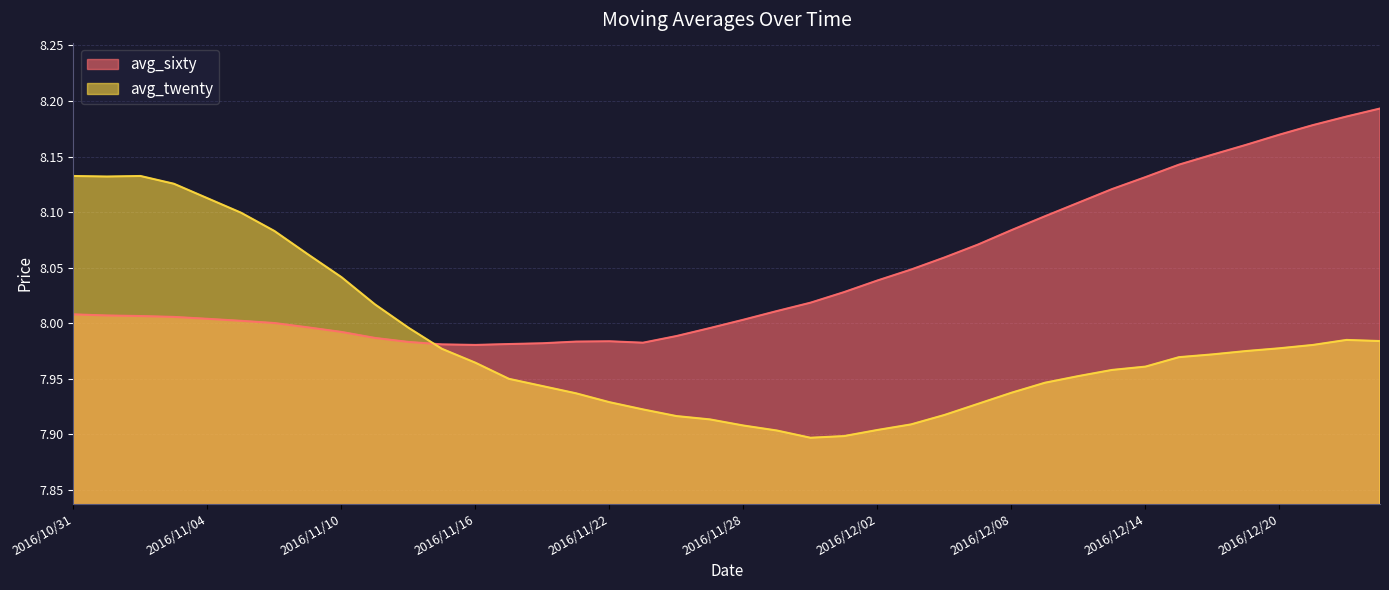

Rank the series by their maximum value, from highest to lowest.

avg_sixty, avg_twenty